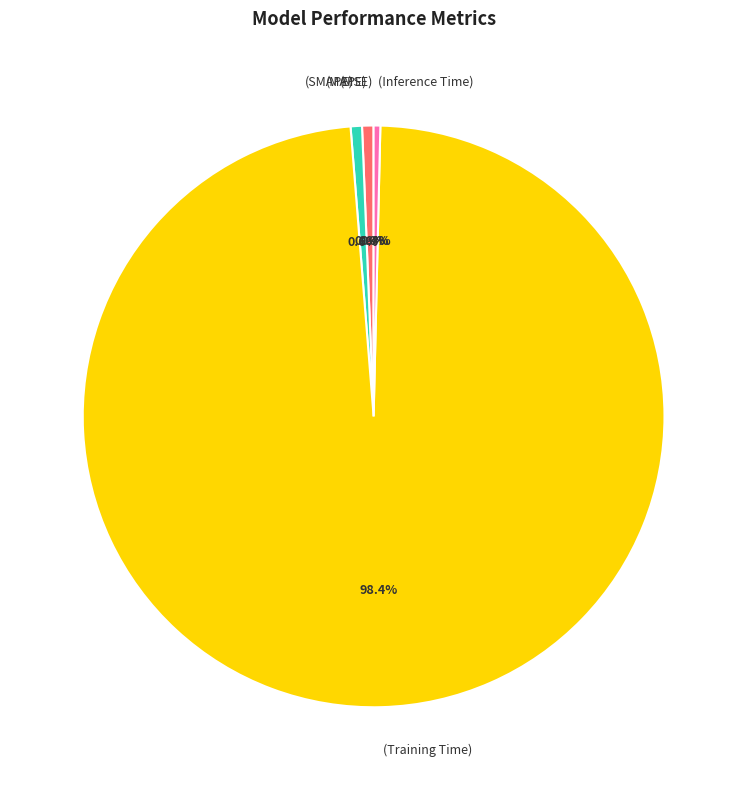

To the nearest percent, what is the average slice percentage?

20%